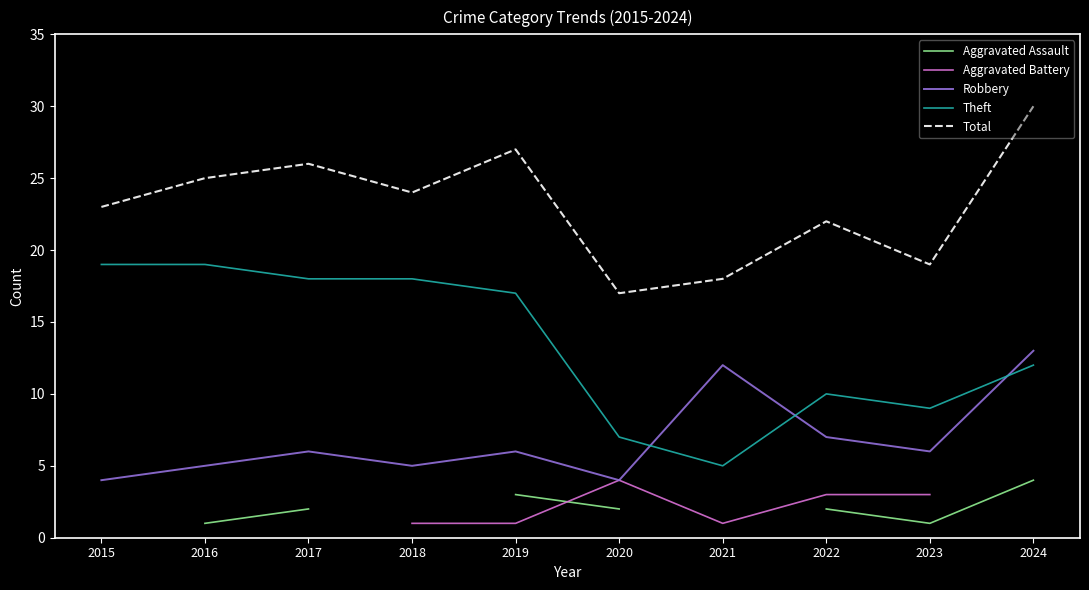

True or false: Theft and Total intersect in this chart.

False